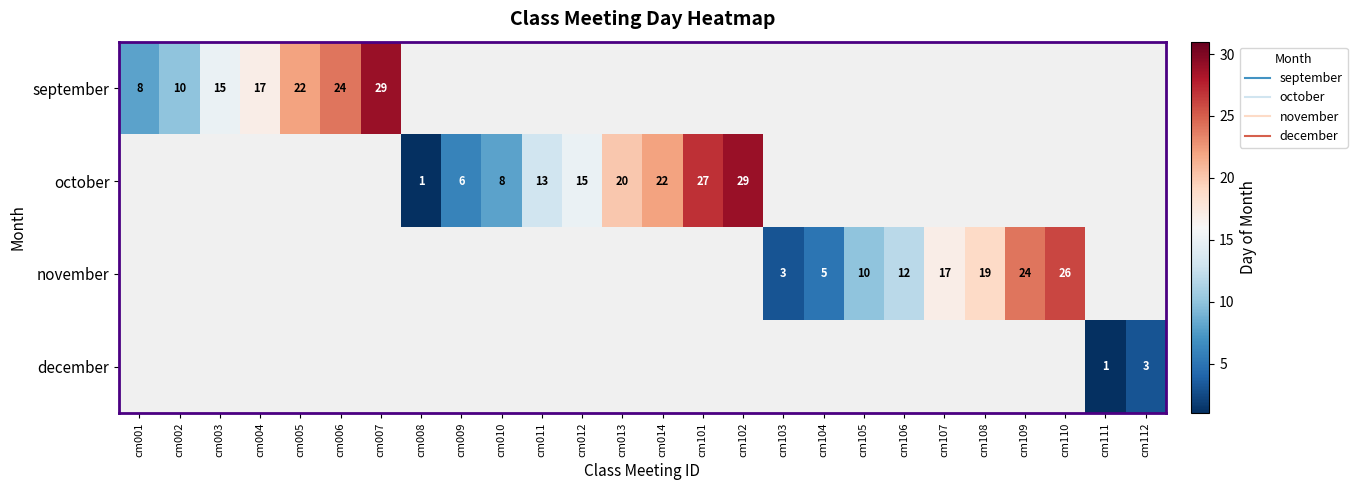

Is the value of november at cm103 greater than the value of october at cm107?

No